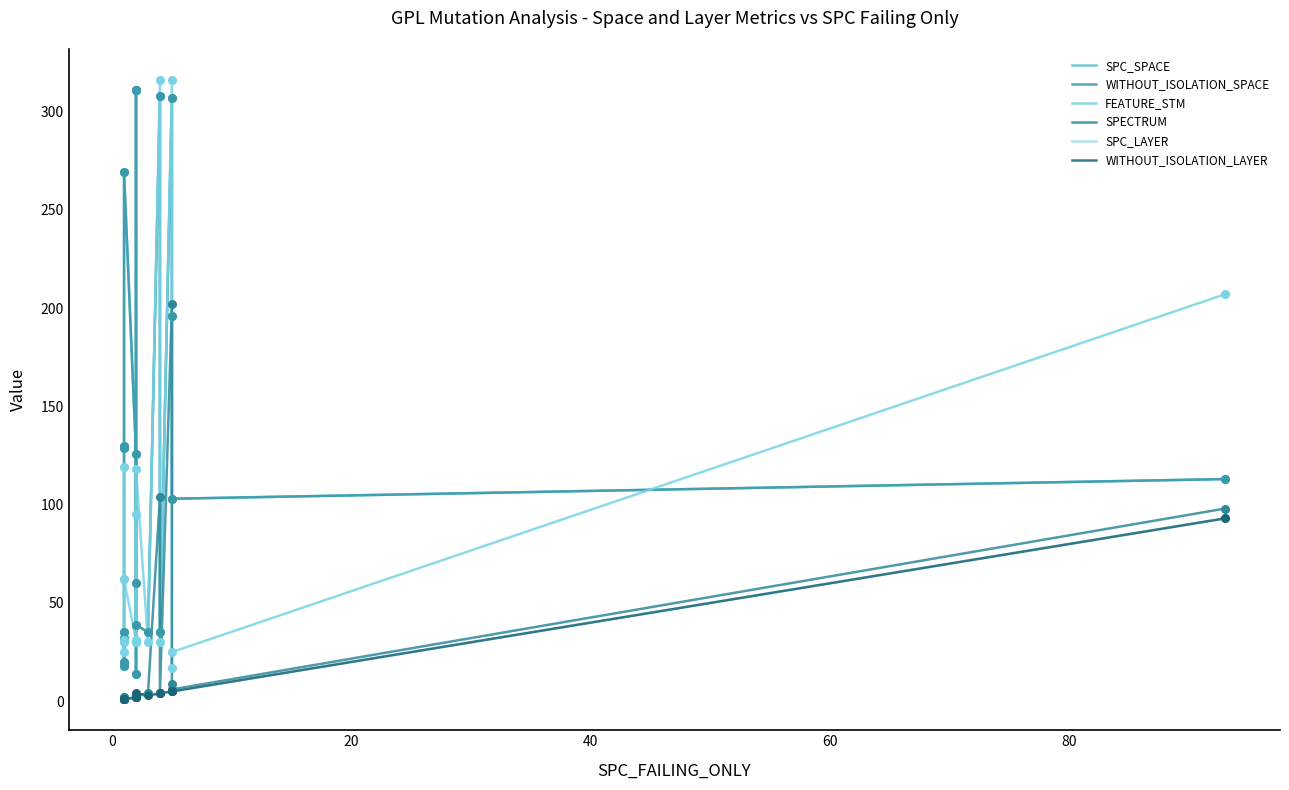

At how many categories does at least one series exceed 11?

20